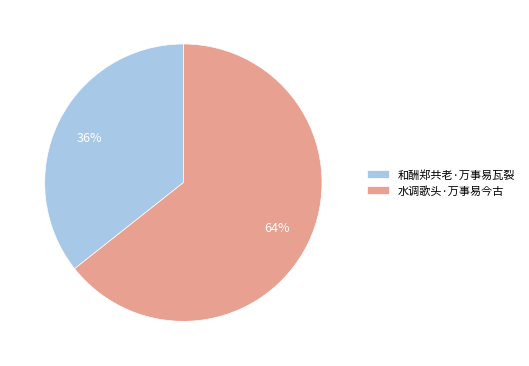

To the nearest percent, what is the combined percentage of 水调歌头·万事易今古 and 和酬郑共老·万事易瓦裂?

100%